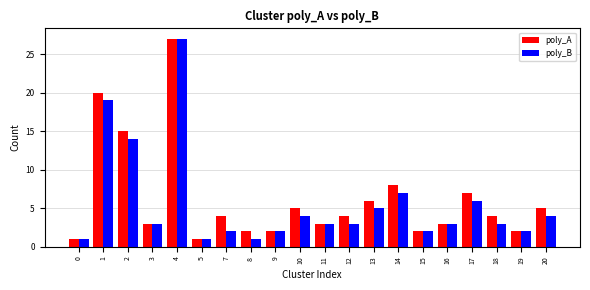

Count the number of data series in this chart.

2